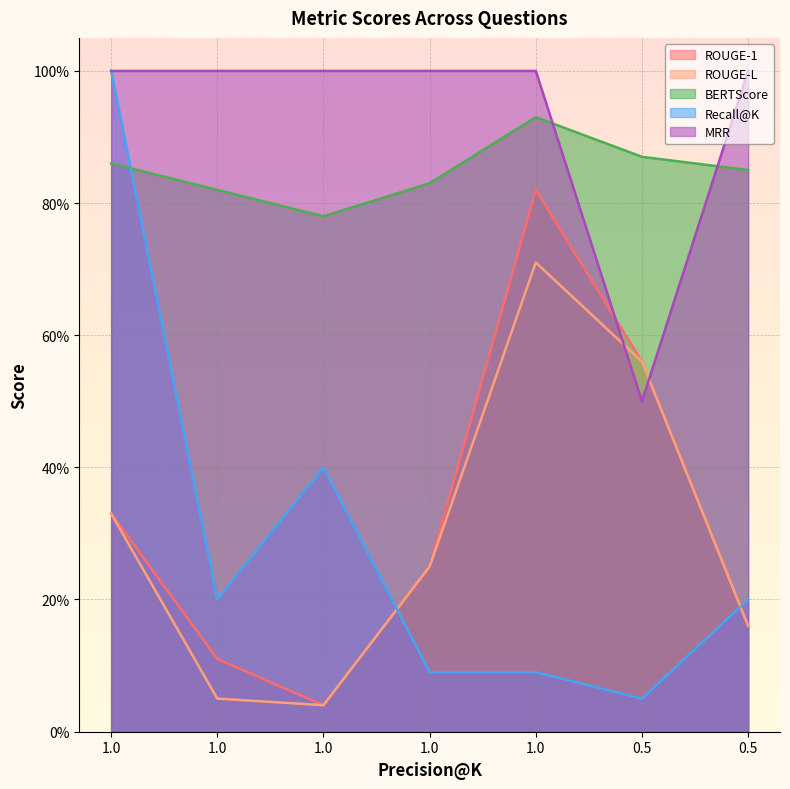

The Recall@K series shows 0.1 at 1.0. True or false?

True